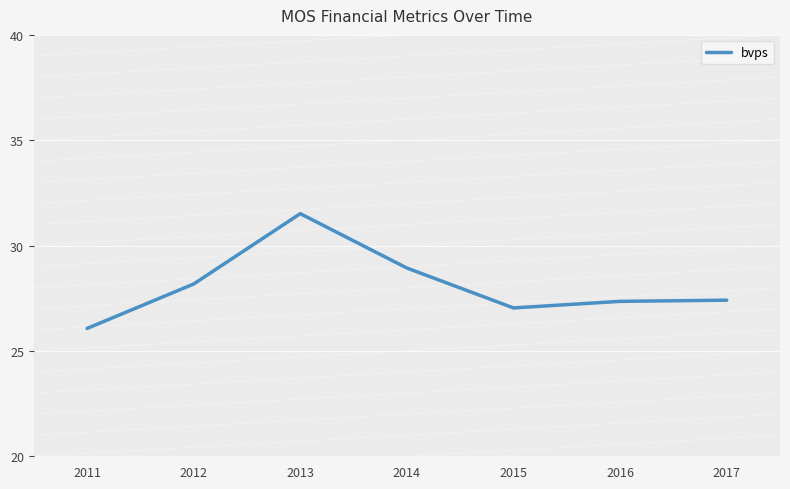

What is the minimum value shown in the chart?

26.1